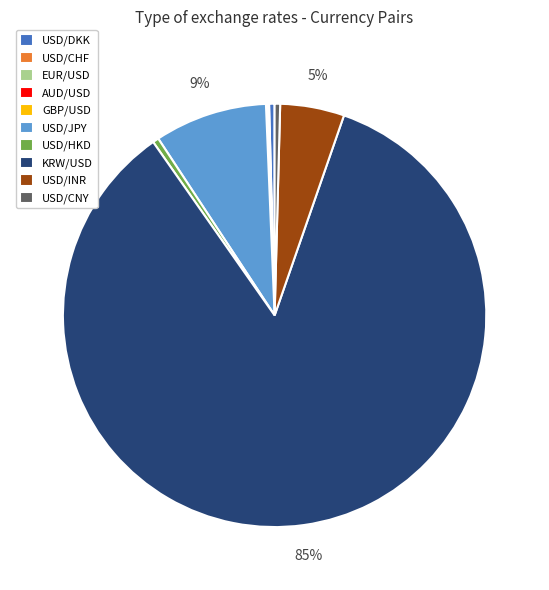

The USD/INR slice represents 5% of the pie. True or false?

True